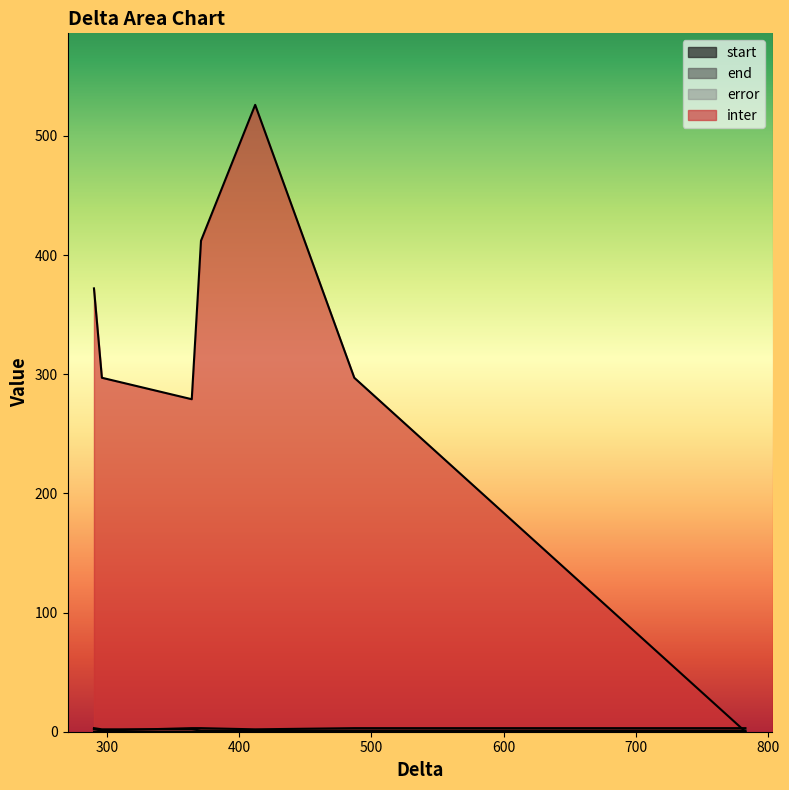

Rank the series at 783 from lowest to highest value.

error, inter, start, end